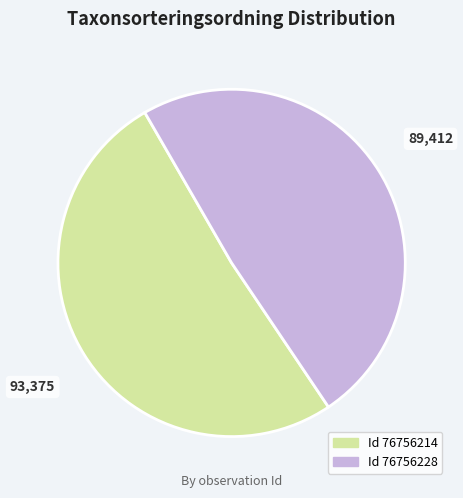

Is there a majority slice in this chart?

Yes